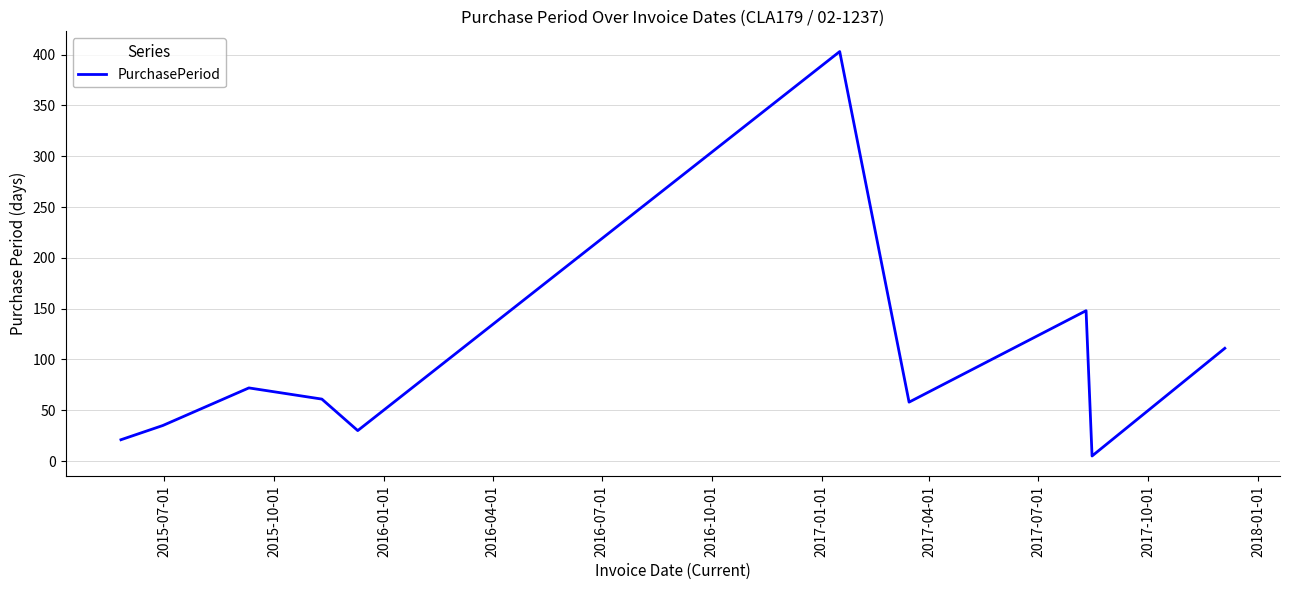

What is the smallest value displayed?

5